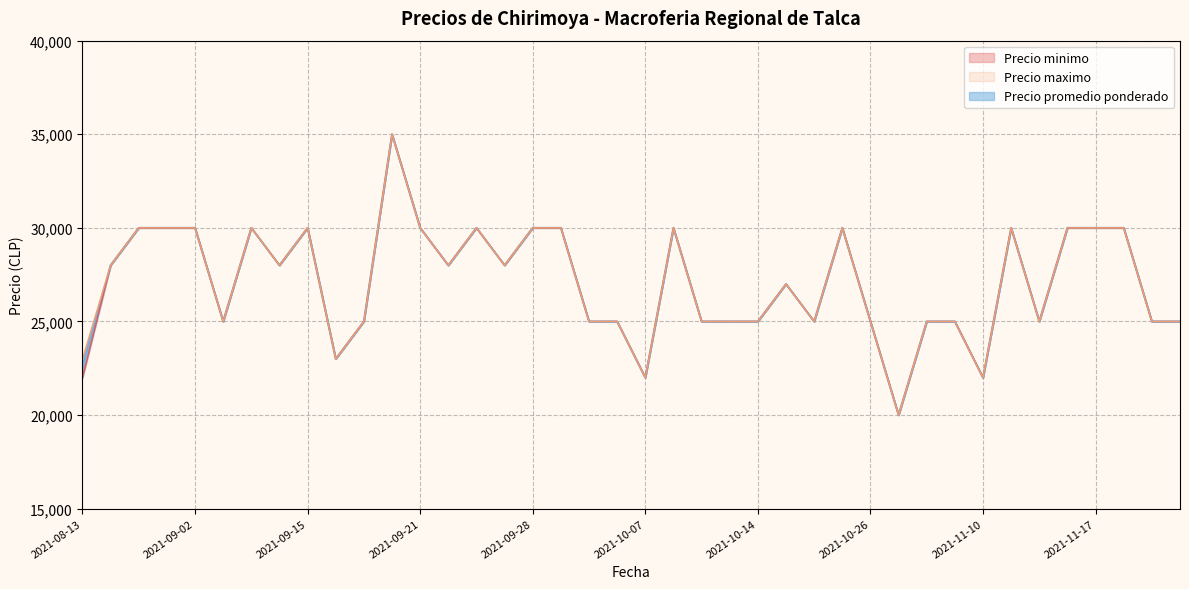

Is this an area chart (filled region under the line)?

No